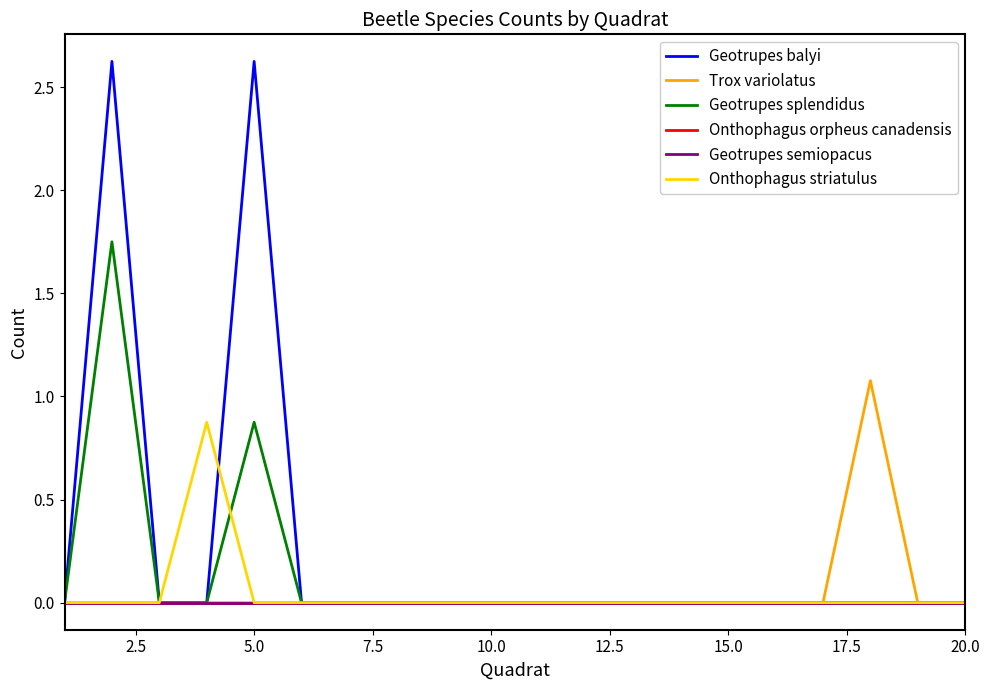

Does the chart have visible grid lines?

No